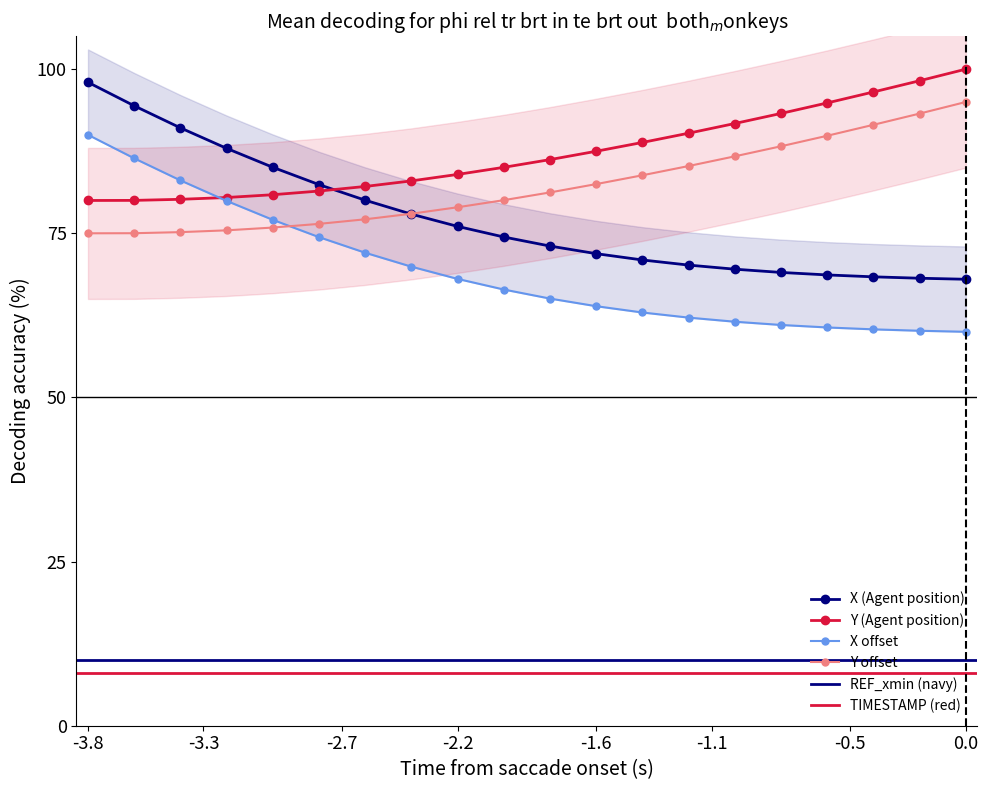

What is the sum of all X values?

1545.1